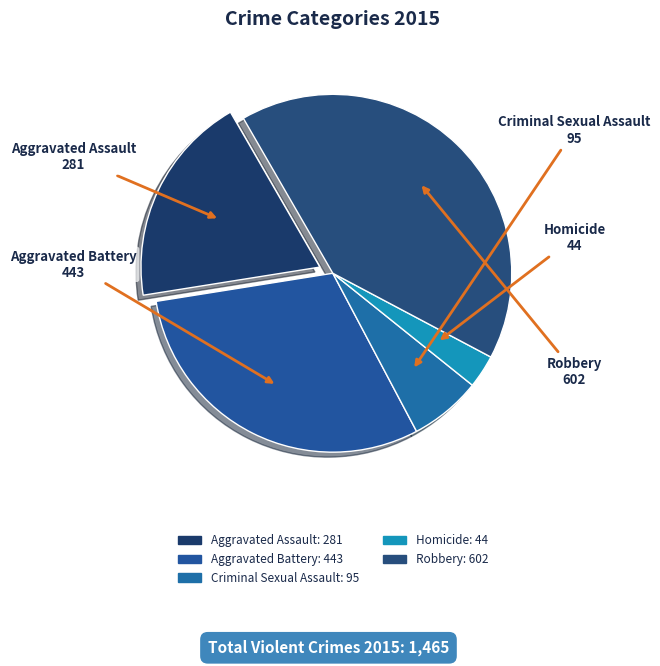

What percentage do Aggravated Assault and Homicide together represent?

22.2%